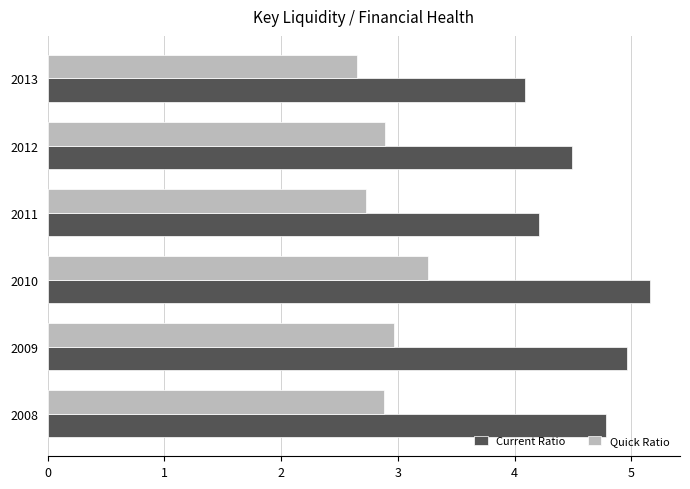

Rank the series by their maximum value, from highest to lowest.

Current Ratio, Quick Ratio